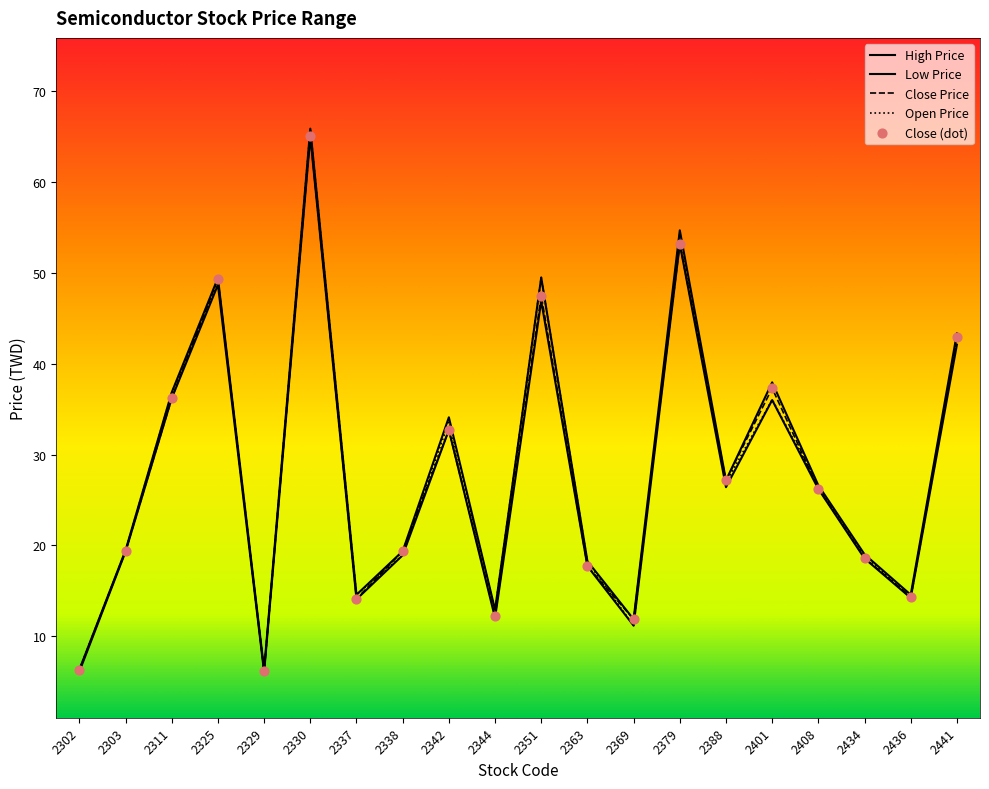

Which series contains the highest Y value?

Open Price